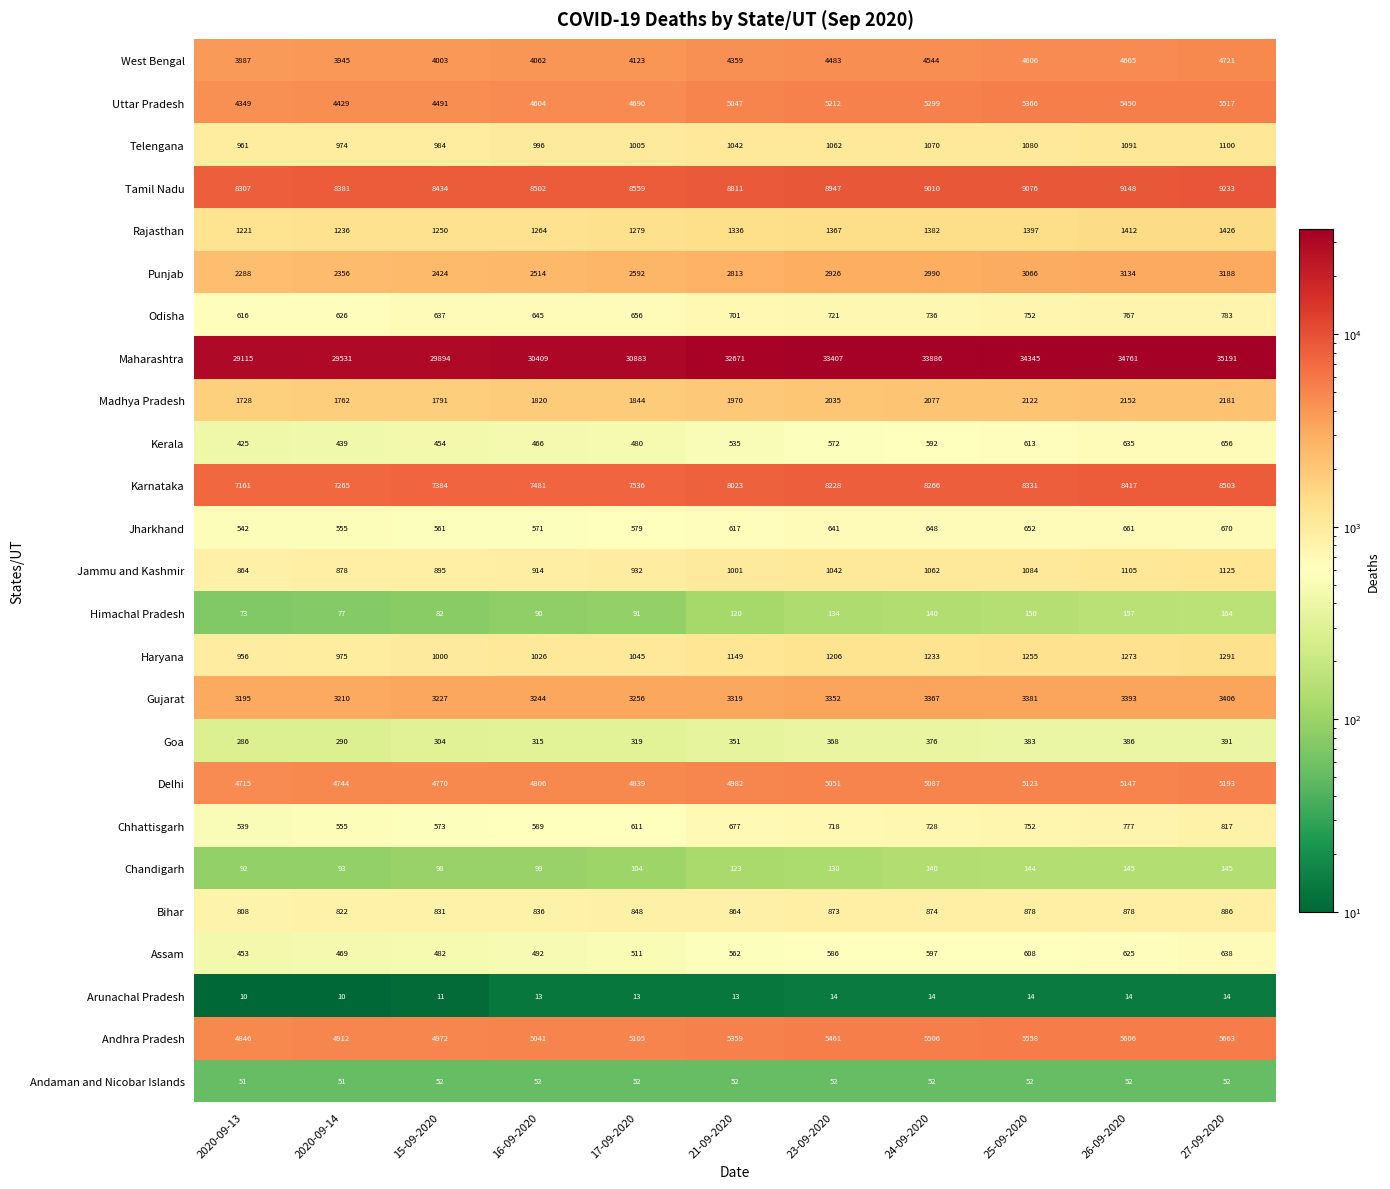

What is the smallest value displayed?

10